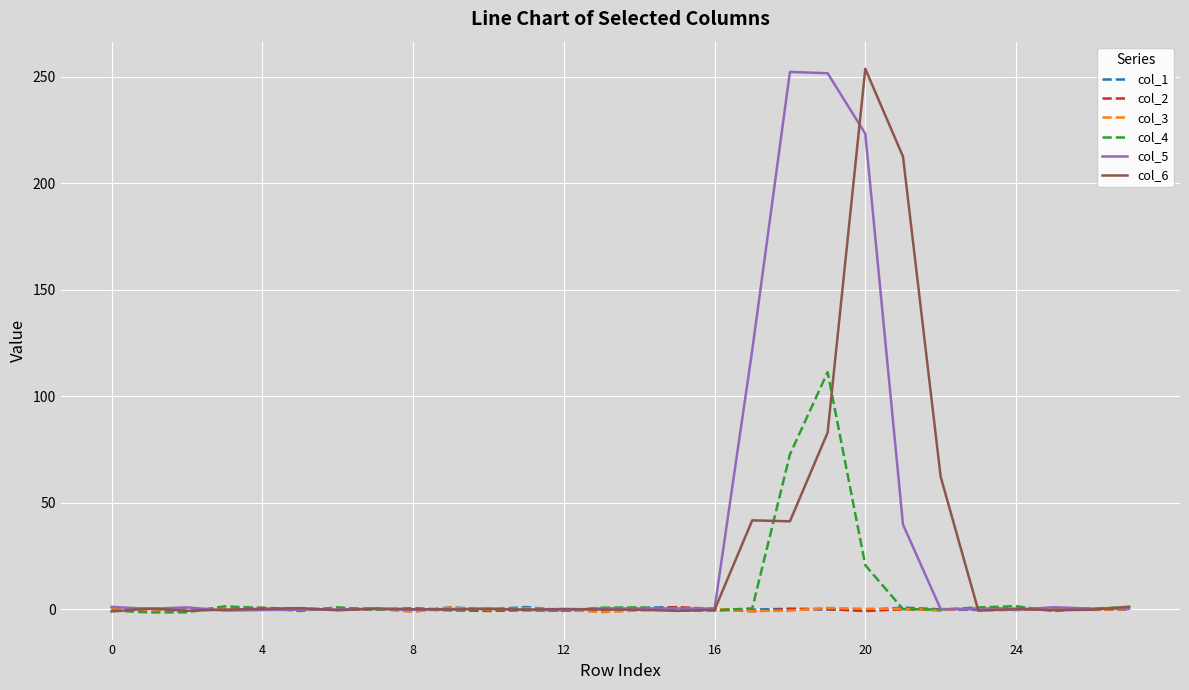

What is the greatest value displayed?

253.7